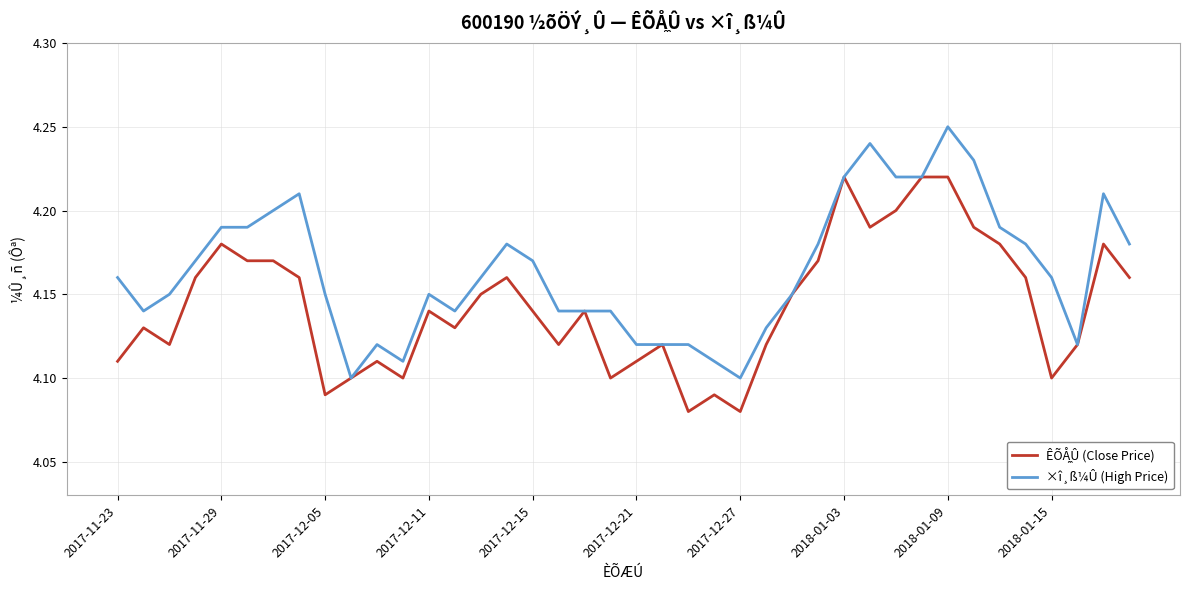

Which series has the largest total across all categories?

×î¸ß¼Û (High Price)